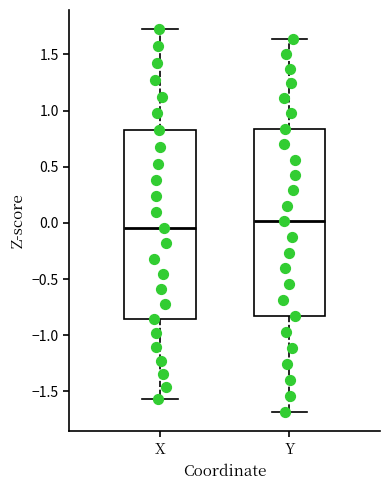

Which box's median line is the highest?

Y